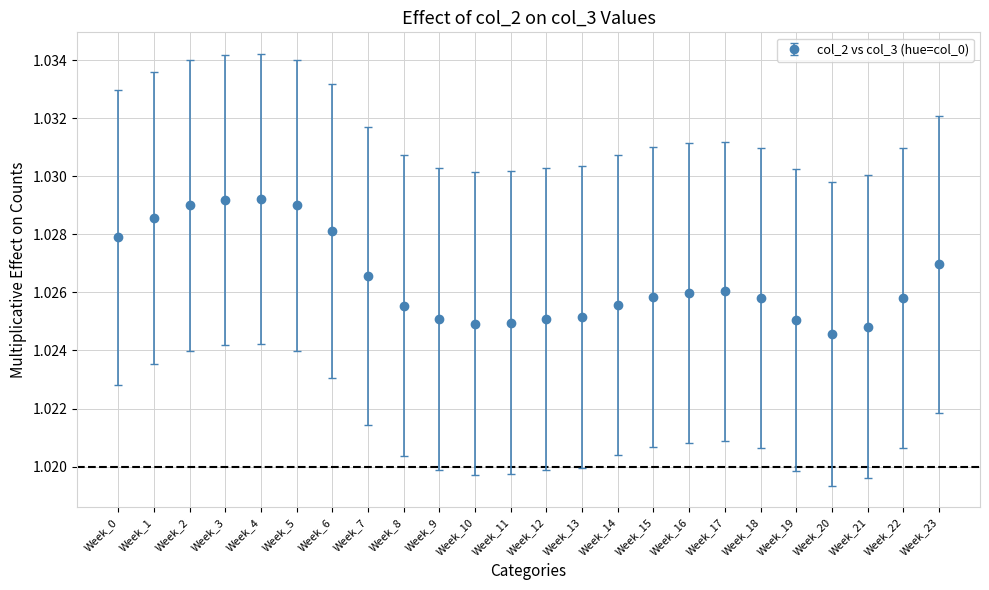

What is the sum of all values?

24.6